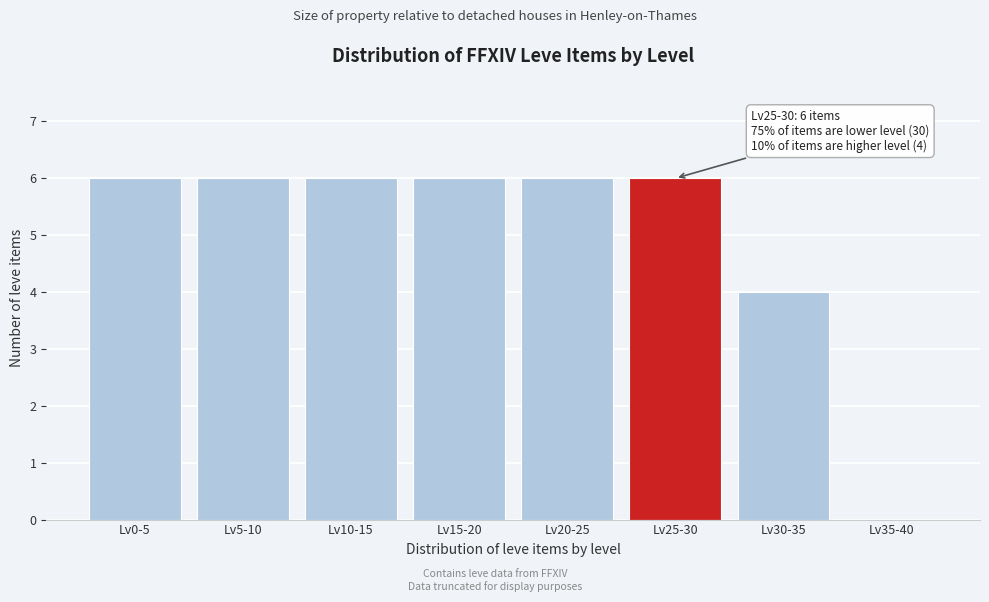

Reading left to right, what are all the values shown in this chart?

Lv0-5=6	Lv5-10=6	Lv10-15=6	Lv15-20=6	Lv20-25=6	Lv25-30=6	Lv30-35=4	Lv35-40=0